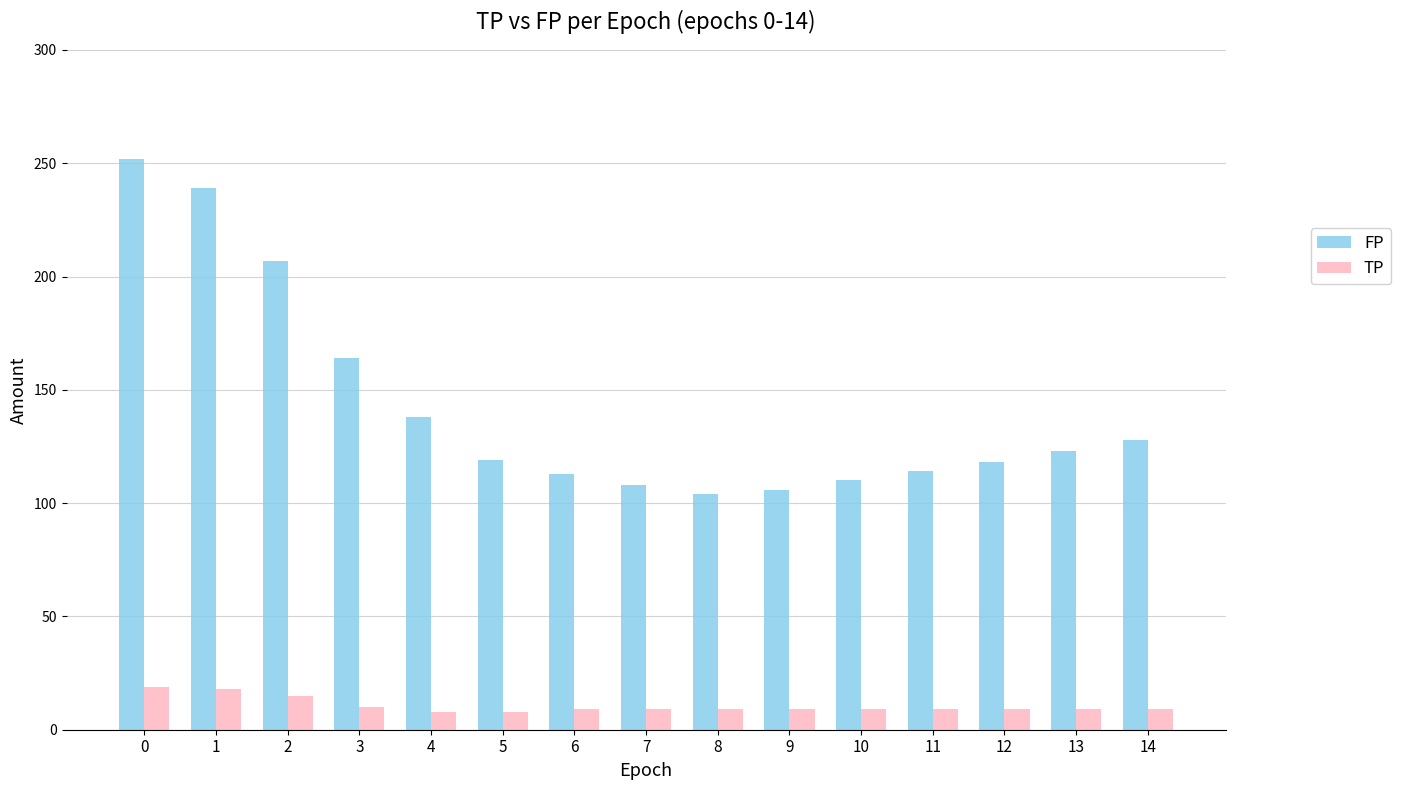

The value of FP at 12 is 118. True or false?

True